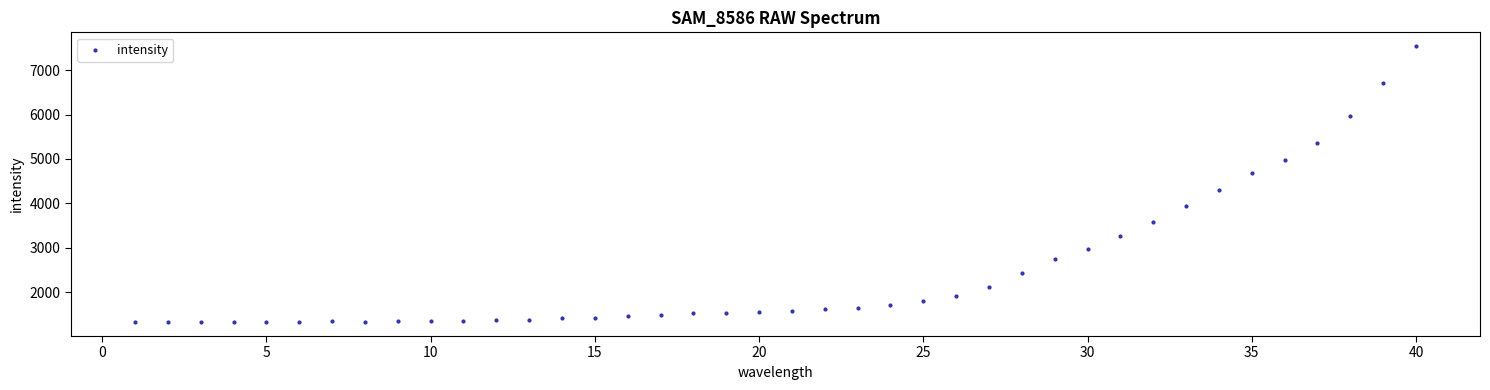

What is the range of X values (max minus min)?

39